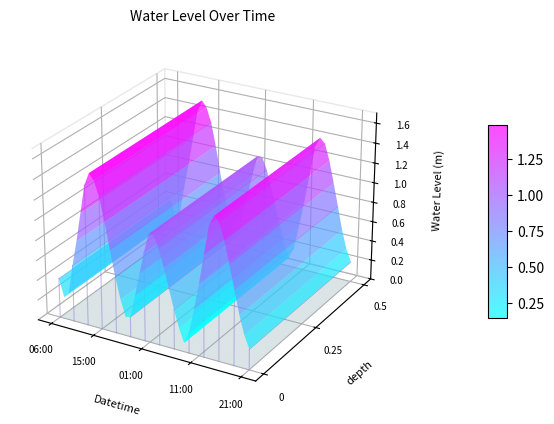

Is it true that the value at 2025-05-31 08:00 is 0.1?

False